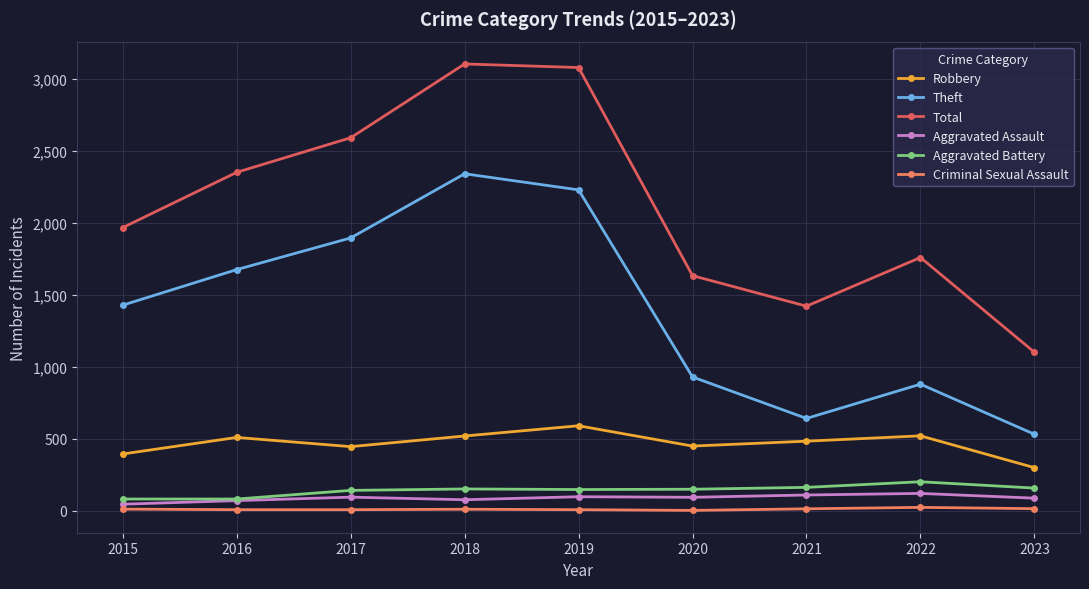

How many lines are shown in the chart?

6